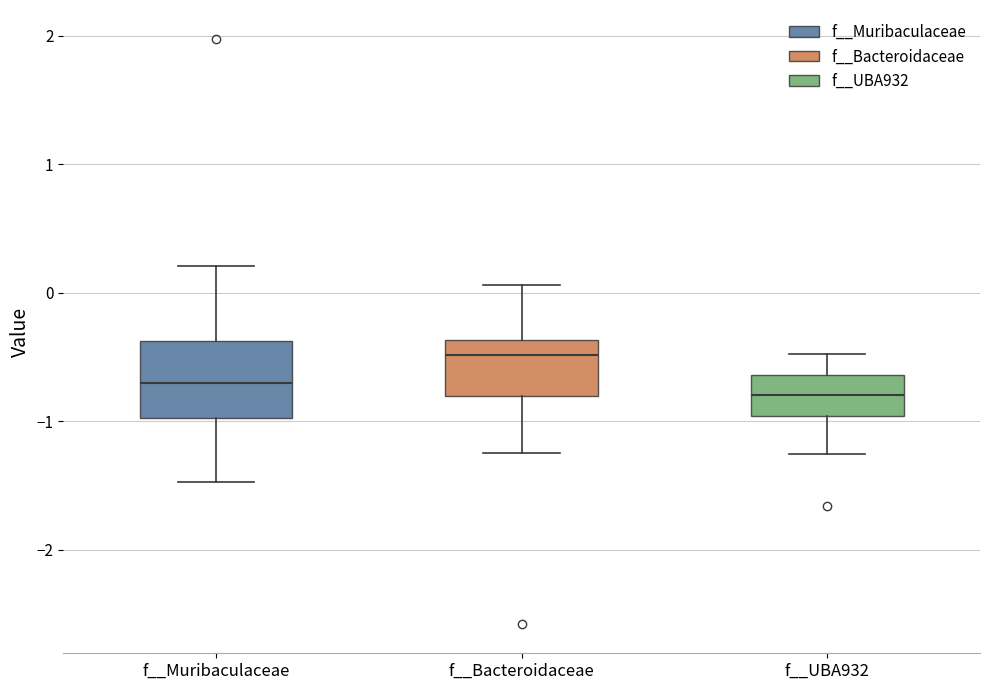

Where is the lower edge of the box for f__UBA932 on the y-axis? The values are not printed on the chart, so give them approximately, as read against the axis.

-1.0